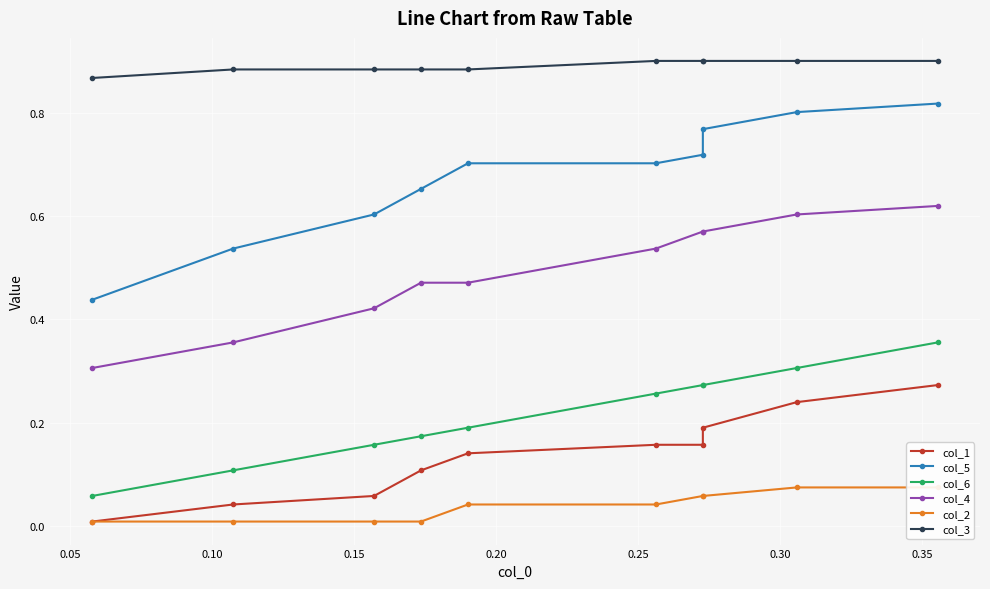

How many data points does each series have?

10